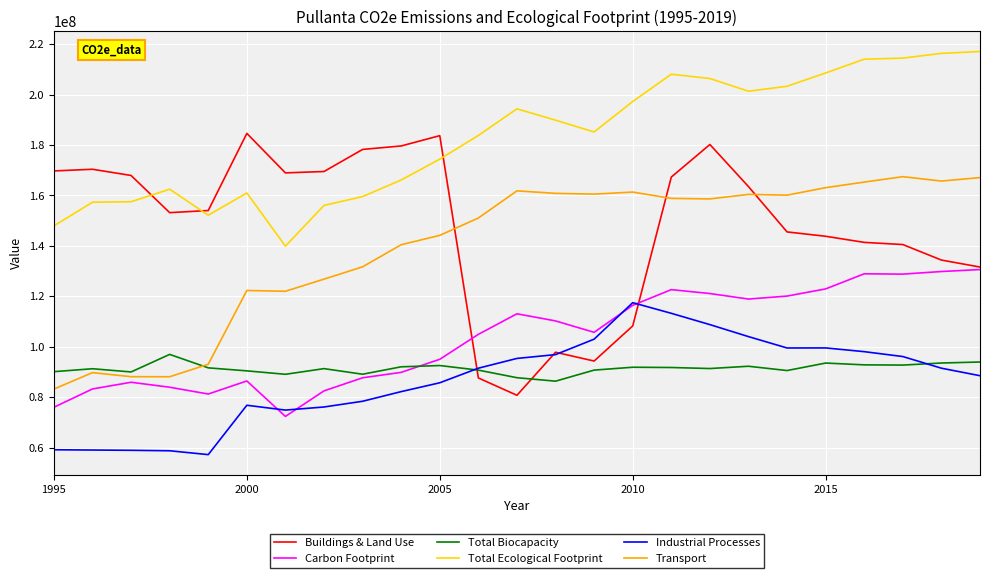

List the series in order of their peak value, highest first.

Total Ecological Footprint, Buildings & Land Use, Transport, Carbon Footprint, Industrial Processes, Total Biocapacity